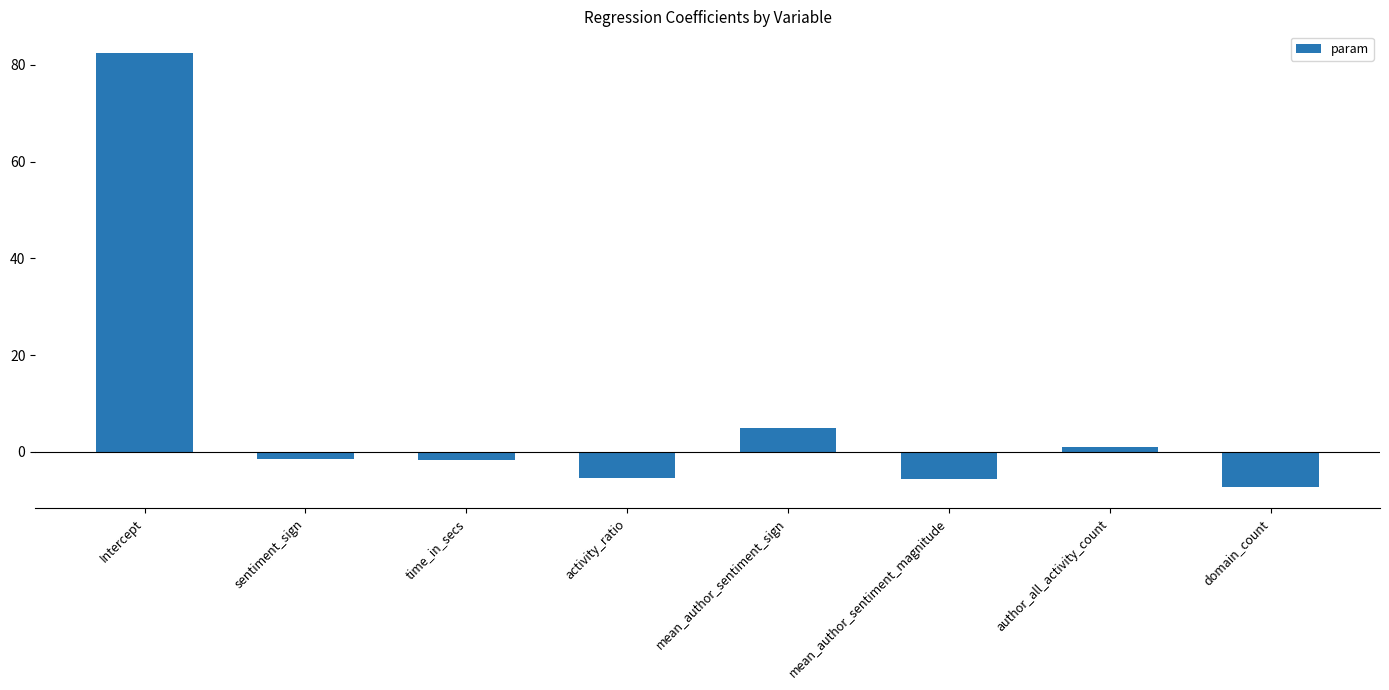

What is the difference between the values at Intercept and author_all_activity_count?

81.5